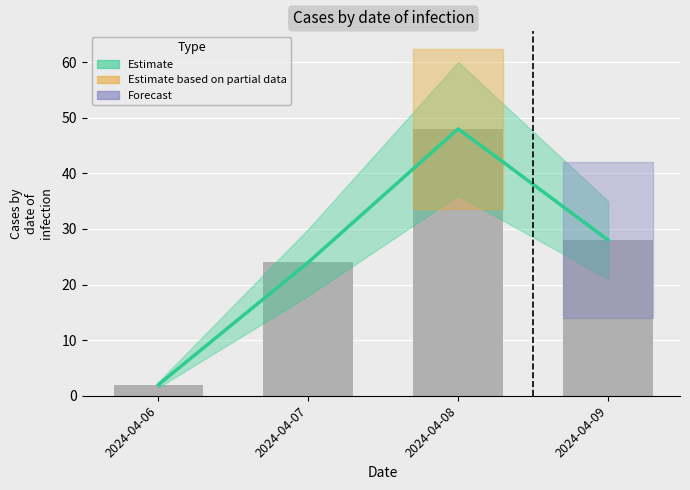

What is the difference between the values at 2024-04-06 and 2024-04-08?

46